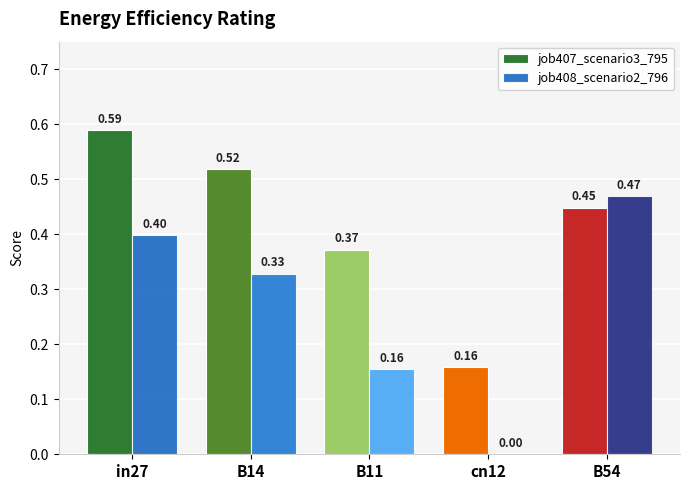

What is the sum of the job407_scenario3_795 values at B14 and B54?

1.0